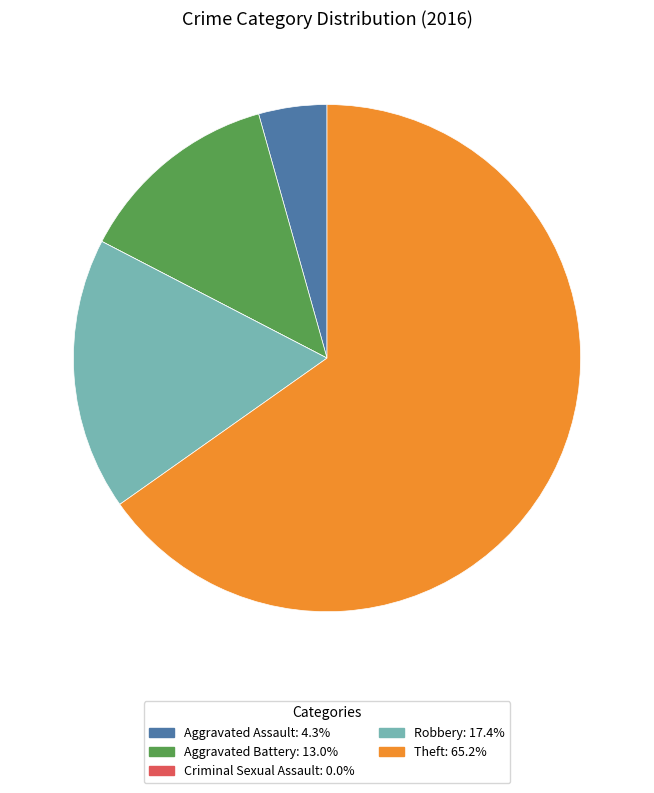

Is the sum of Aggravated Battery and Robbery greater than half?

No